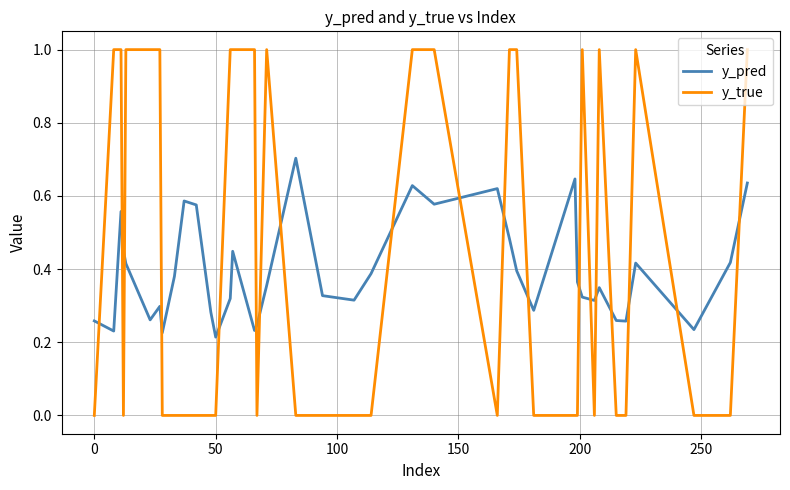

After their last crossing, which series has the higher values: y_true or y_pred?

y_true